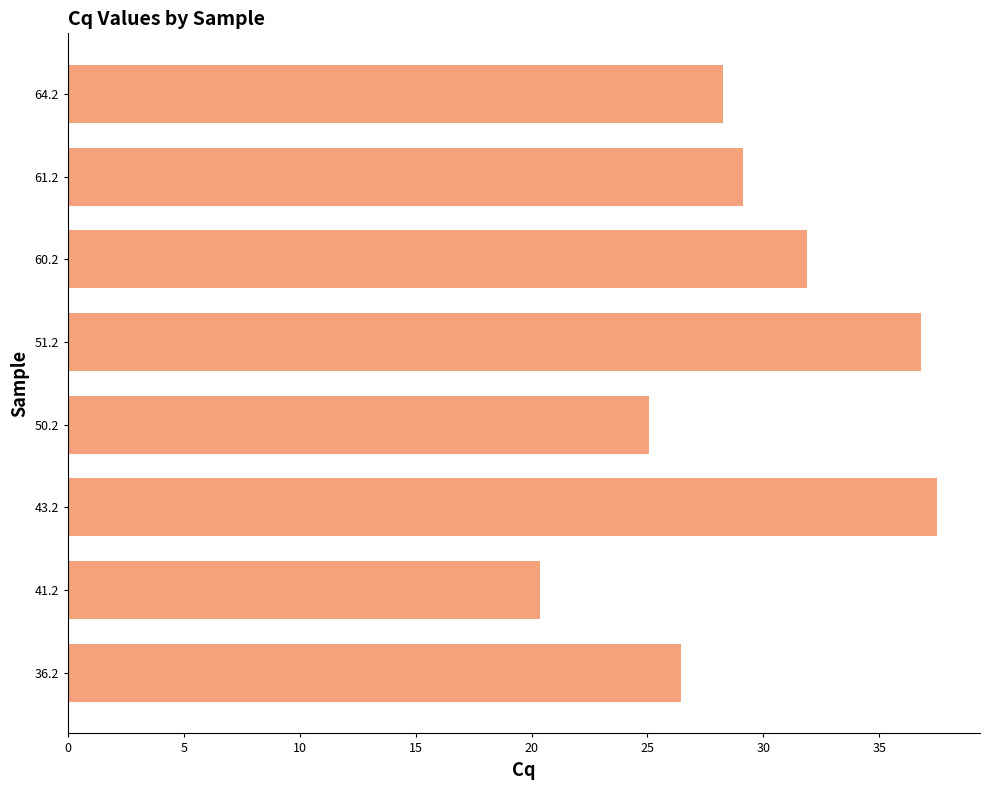

What is the change in value from 36.2 to 64.2?

+1.8